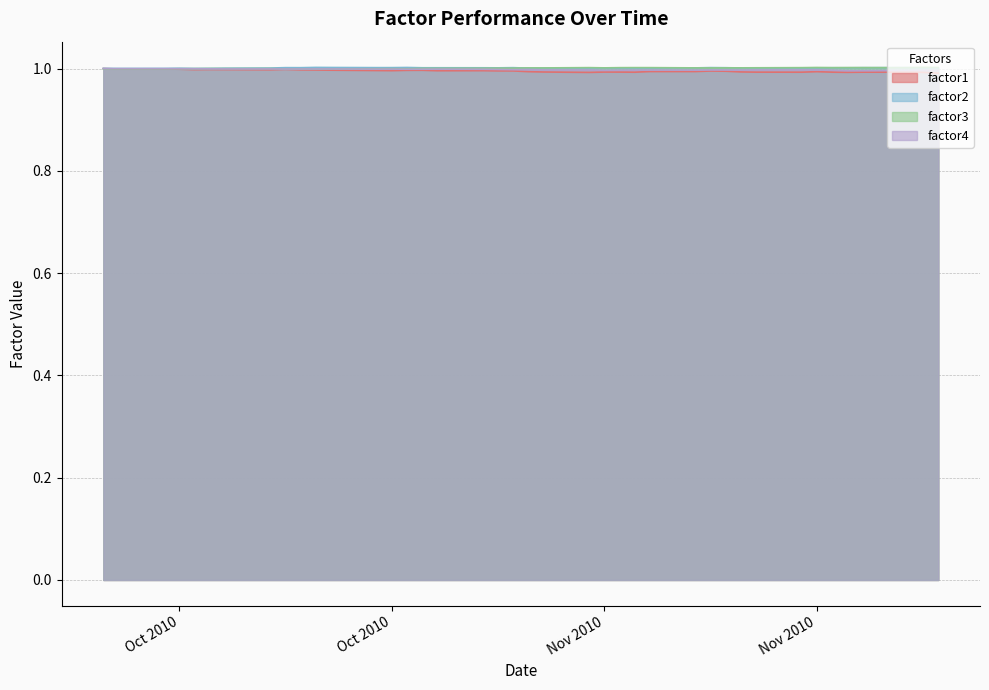

Is the value of factor1 at 2010-10-11 greater than the value of factor4 at 2010-10-13?

No